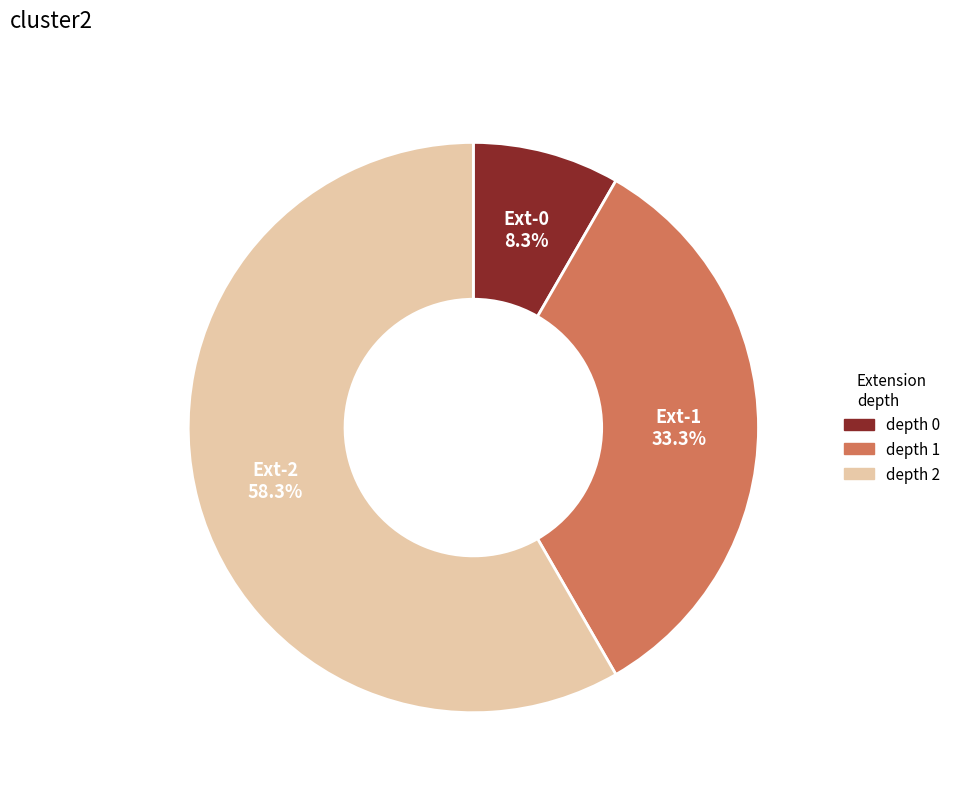

Is there a majority slice in this chart?

Yes